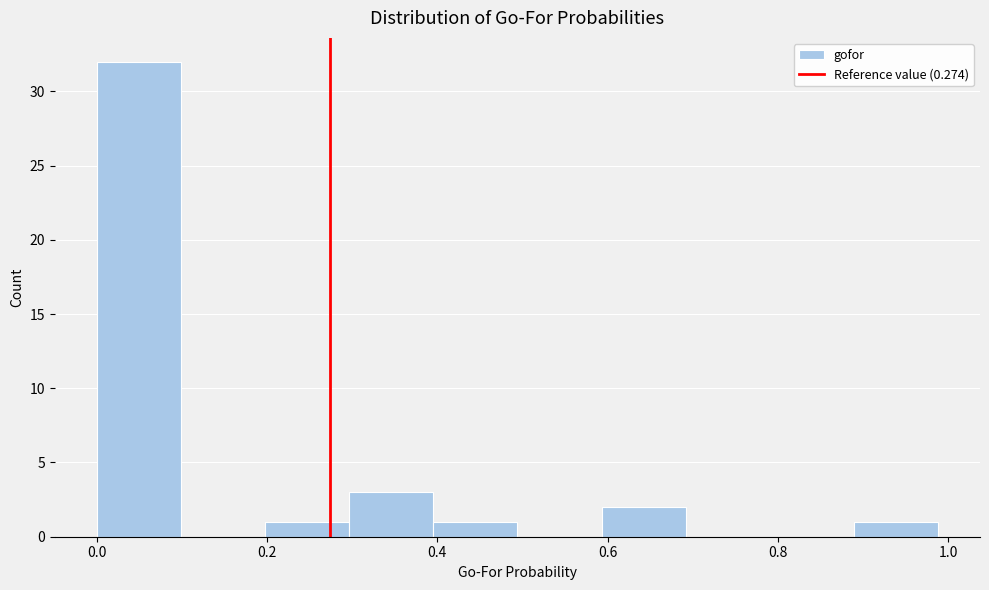

Reading left to right, list every bar in this chart as the range it spans on the x-axis followed by its height. Neither the bar edges nor the heights are printed on the chart, so give them approximately, as read against the axes.

0.00 to 0.10: 32
0.10 to 0.20: 0
0.20 to 0.30: 1
0.30 to 0.40: 3
0.40 to 0.50: 1
0.50 to 0.60: 0
0.60 to 0.70: 2
0.70 to 0.80: 0
0.80 to 0.88: 0
0.88 to 0.98: 1